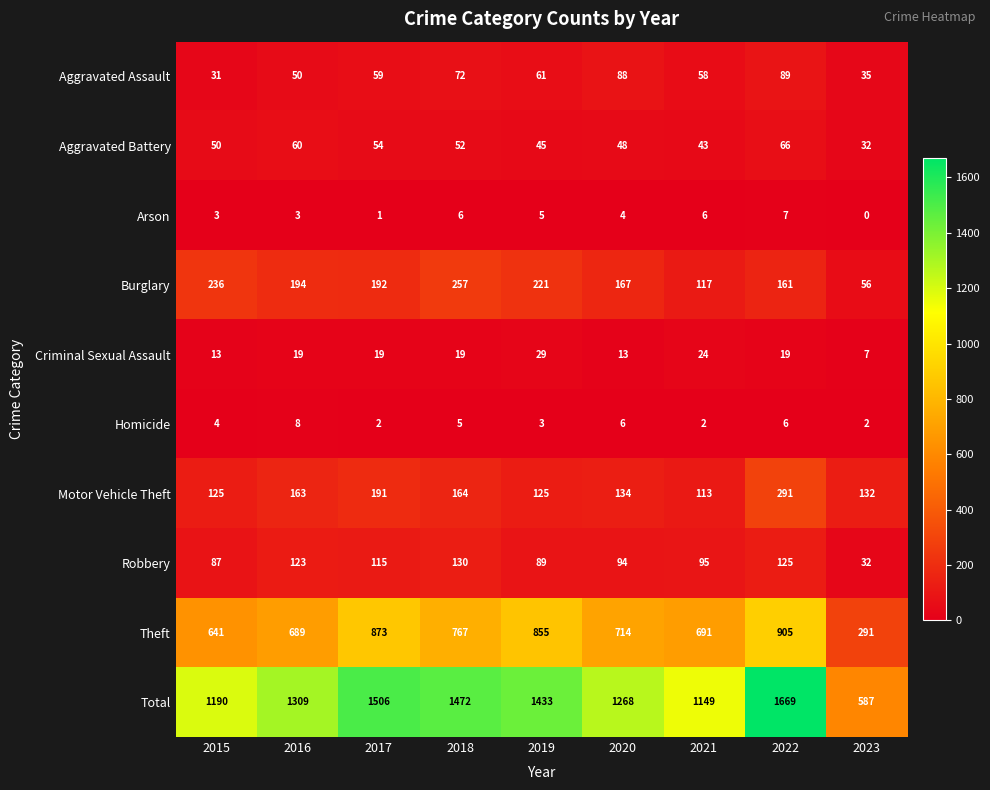

Rank the series by their maximum value, from highest to lowest.

Total, Theft, Motor Vehicle Theft, Burglary, Robbery, Aggravated Assault, Aggravated Battery, Criminal Sexual Assault, Homicide, Arson